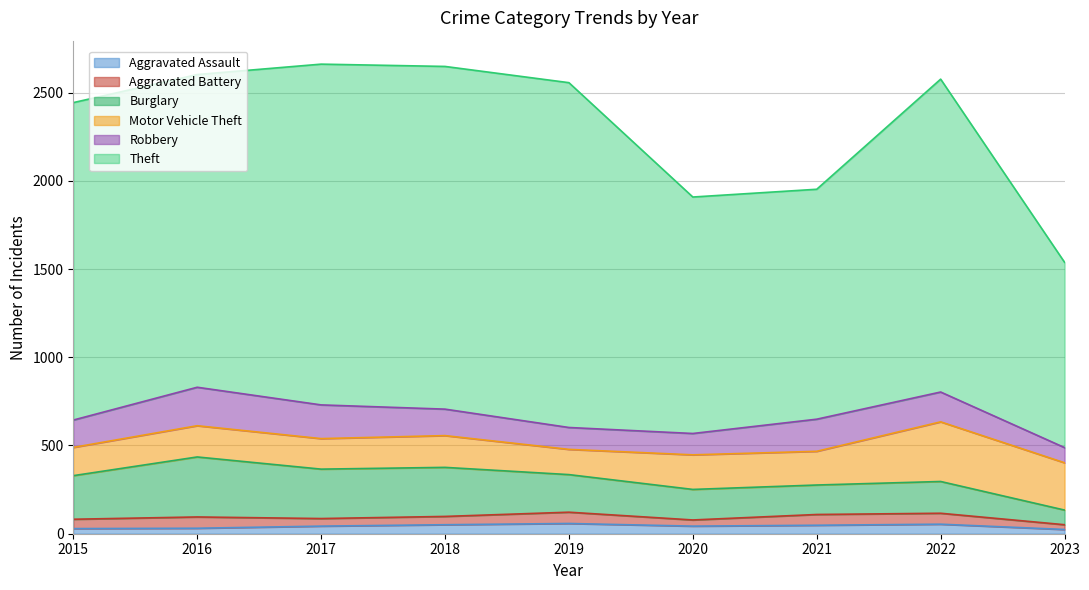

Which category has the highest value across all series?

2019